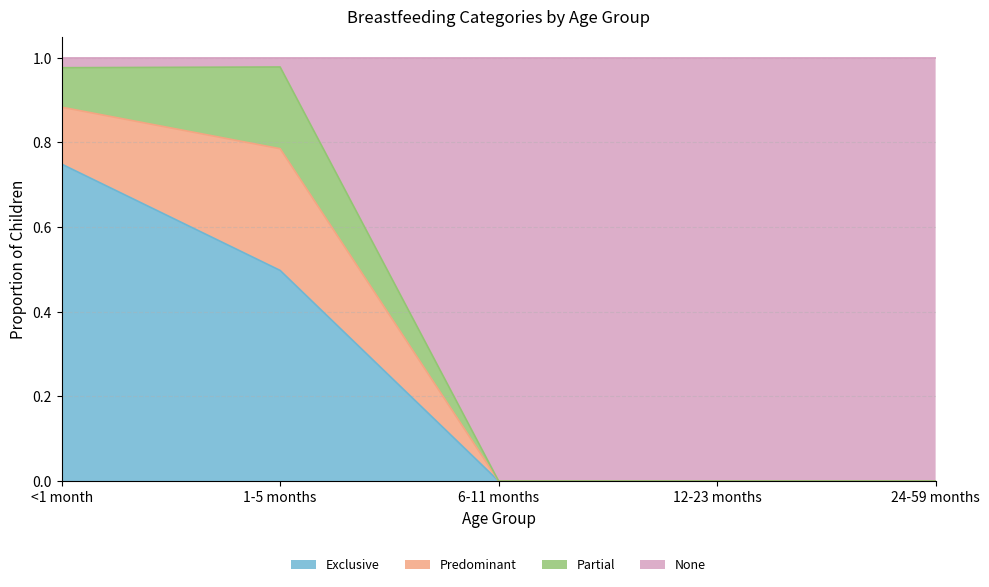

Which category has the highest value in the Exclusive series?

<1 month